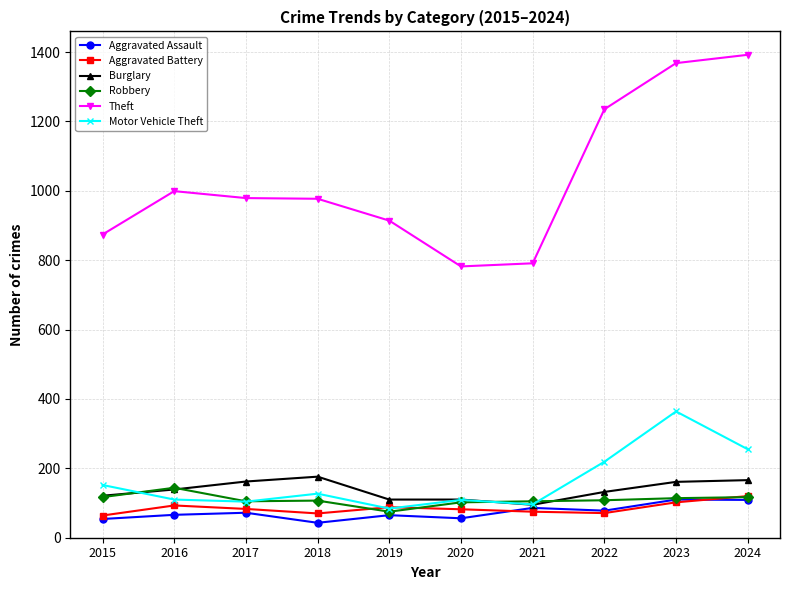

True or false: Motor Vehicle Theft and Burglary intersect in this chart.

True